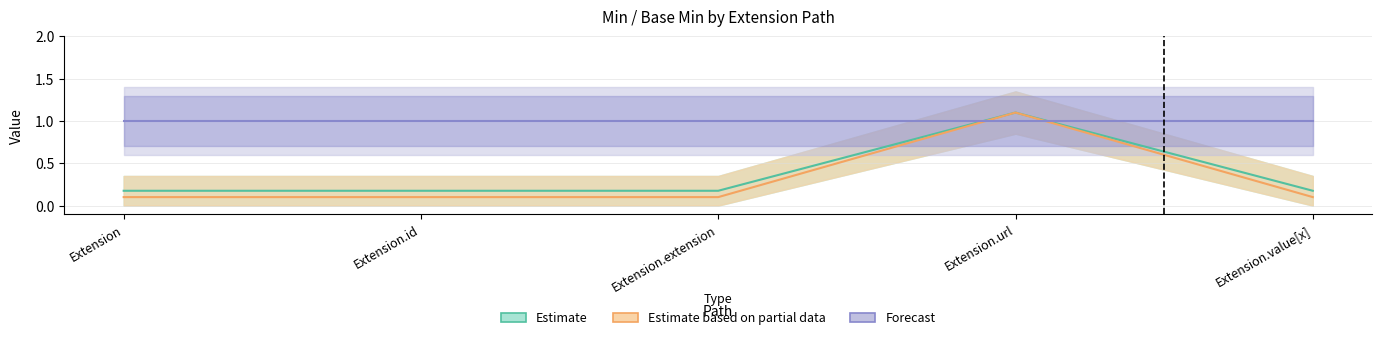

Where is Min nearest to the value 0?

Extension